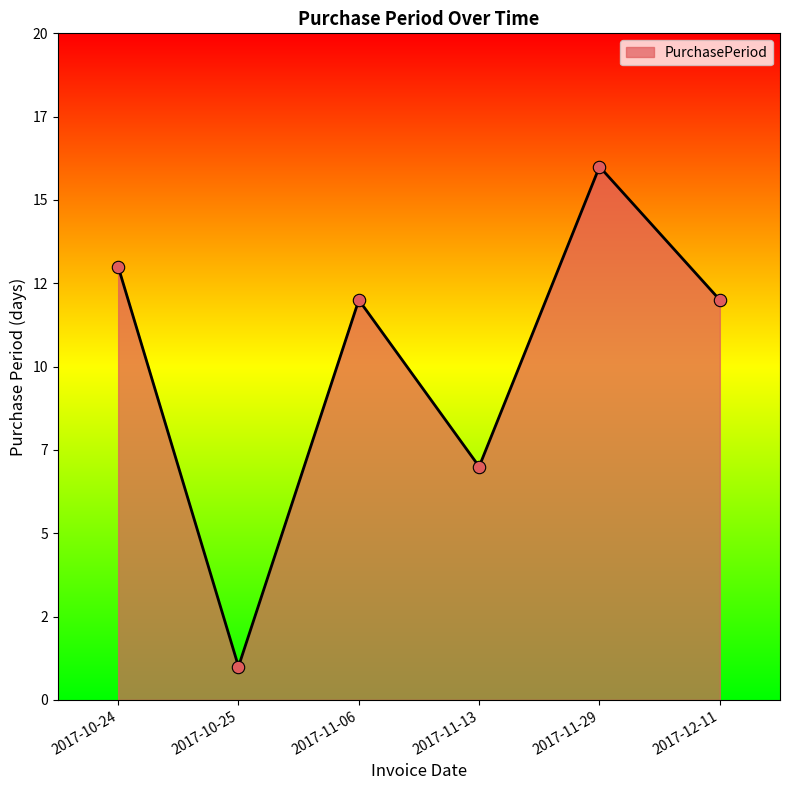

Between 2017-11-29 and 2017-12-11, which is larger?

2017-11-29